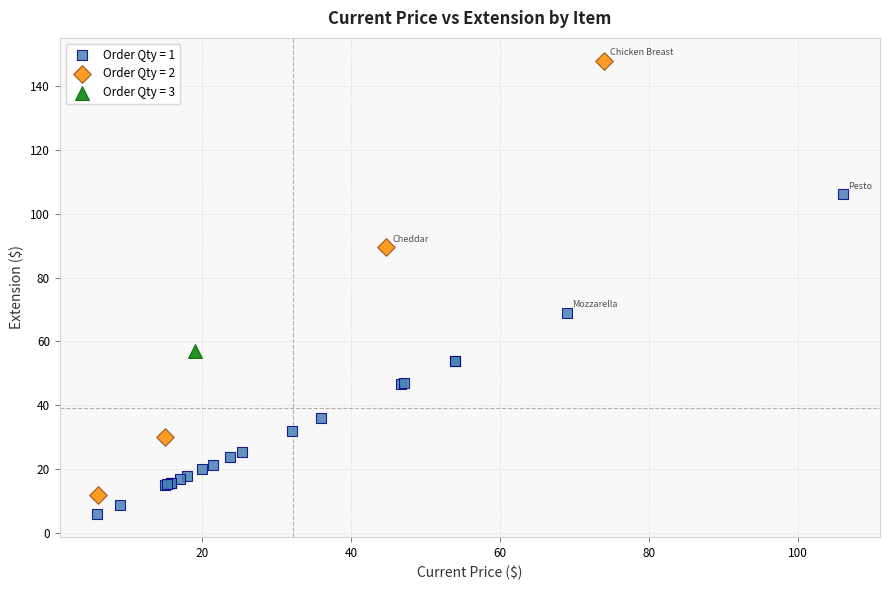

Which series contains the lowest Y value?

Order Qty = 1